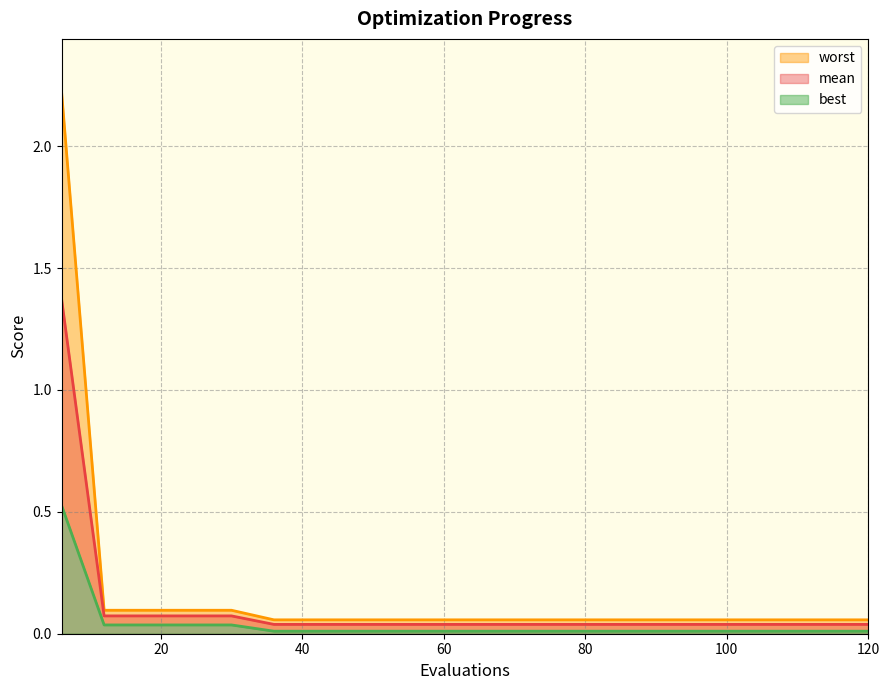

Is it true that best equals 0.0 at 102?

True